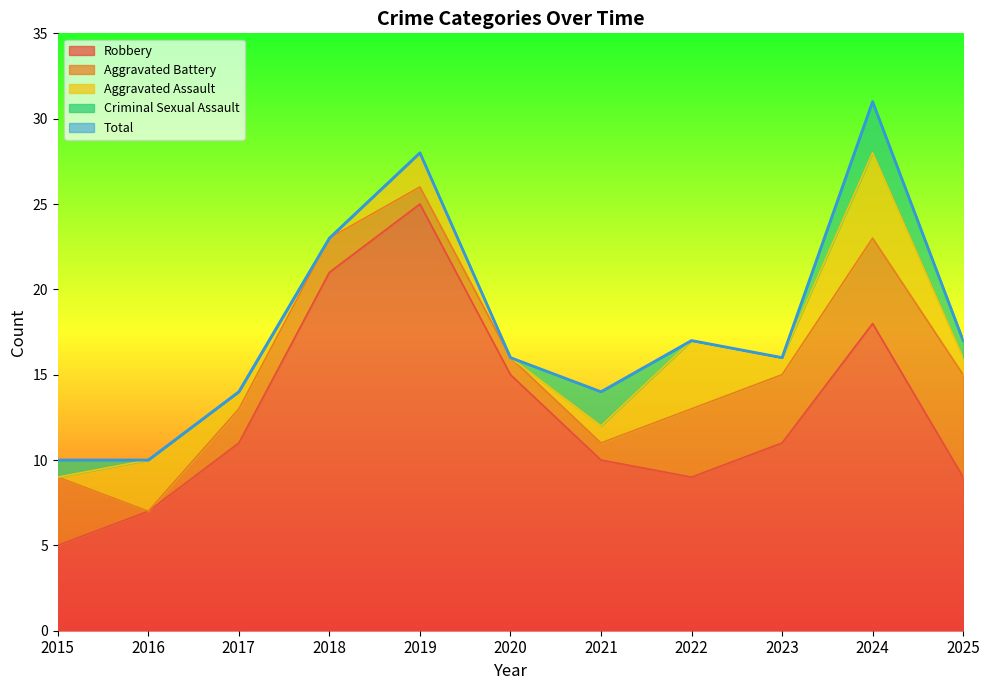

Which label corresponds to the largest value in the chart?

2024